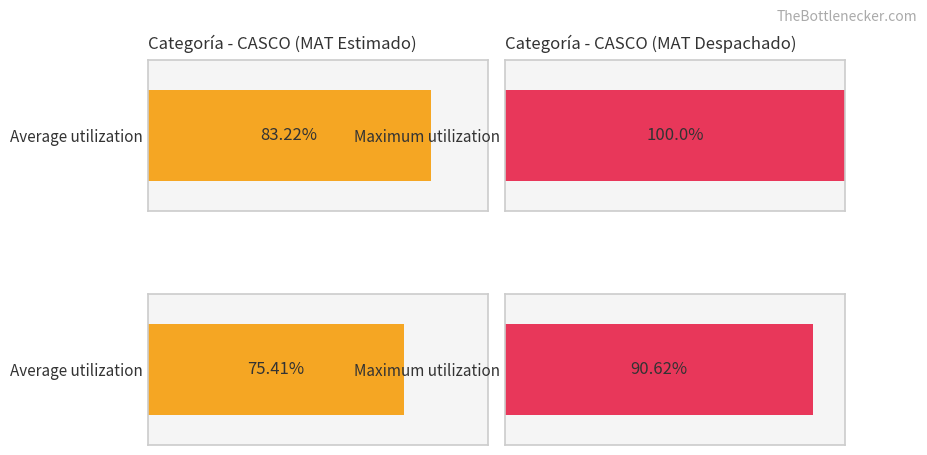

The value of MAT Estimado at 8 is 74.1. True or false?

False